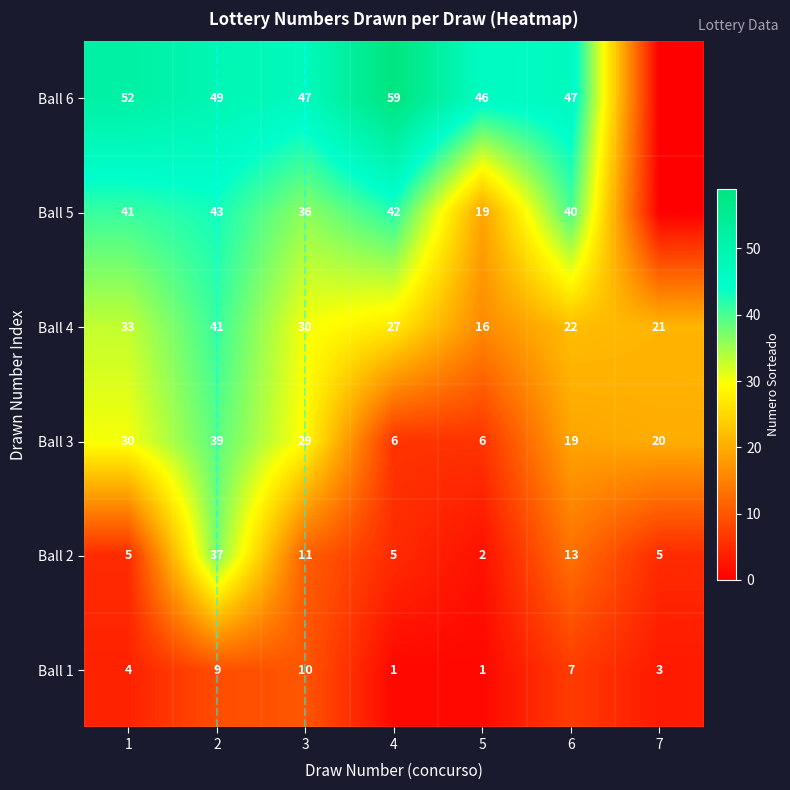

Rank the series at 1 from lowest to highest value.

Ball 1, Ball 2, Ball 3, Ball 4, Ball 5, Ball 6